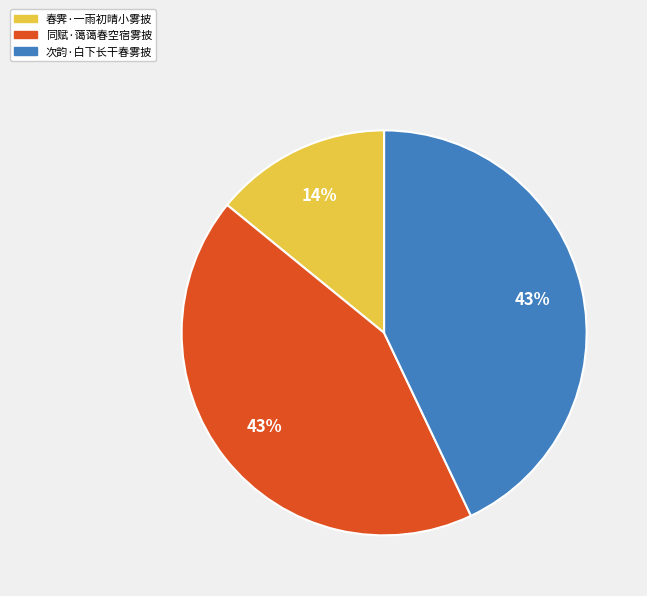

Do 次韵·白下长干春雾披 and 同赋·蔼蔼春空宿雾披 together represent more than half of the pie?

Yes